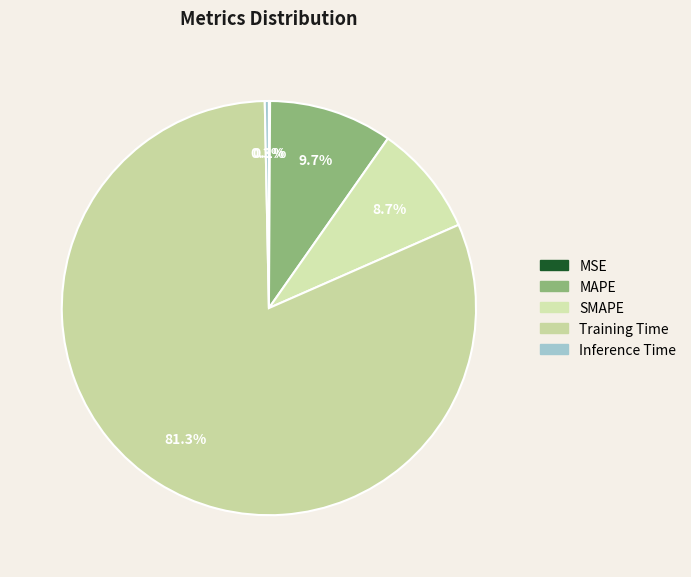

Rank the categories by value from lowest to highest.

MSE, Inference Time, SMAPE, MAPE, Training Time